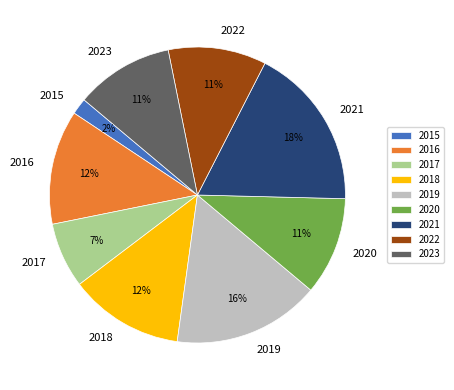

Is it true that 2019 is 6% of the pie?

False